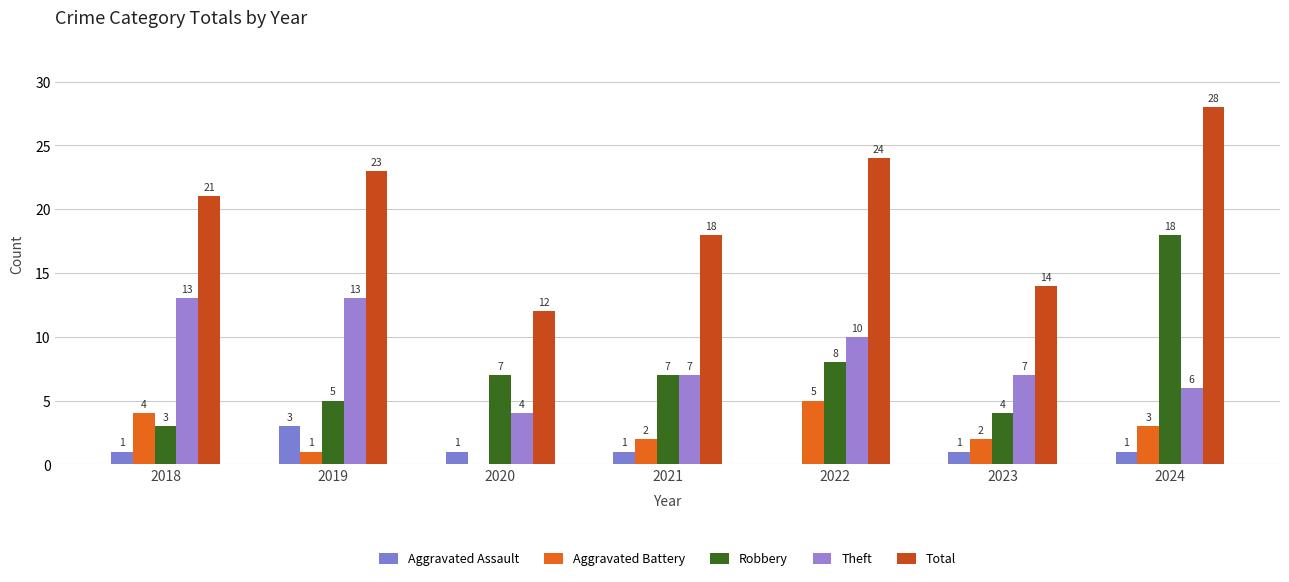

What is the total value across all series at 2024?

56